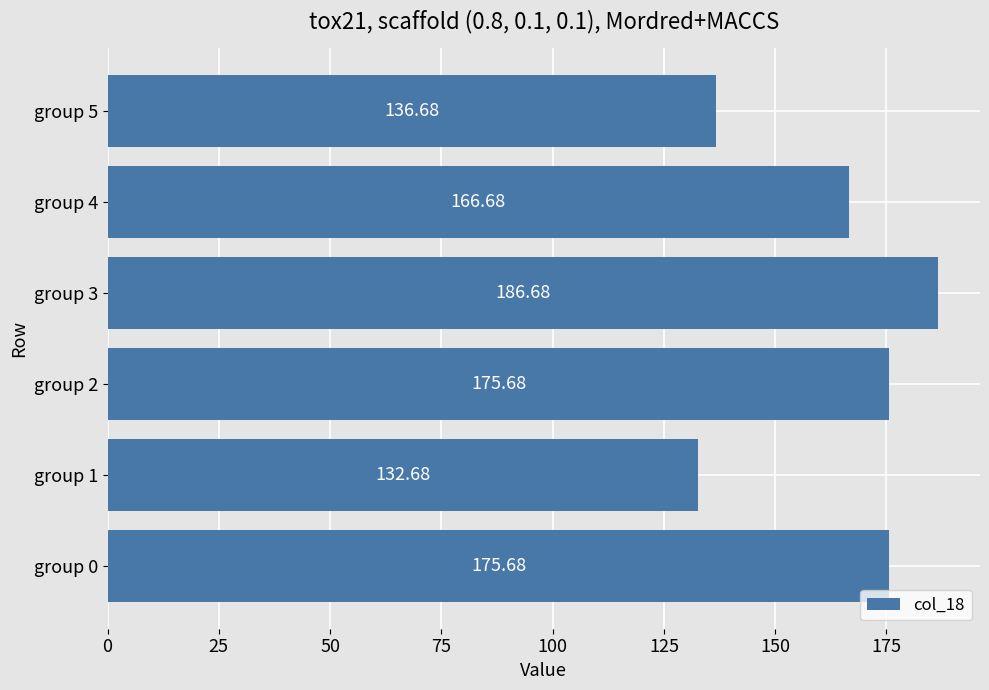

Between group 1 and group 0, which is larger?

group 0